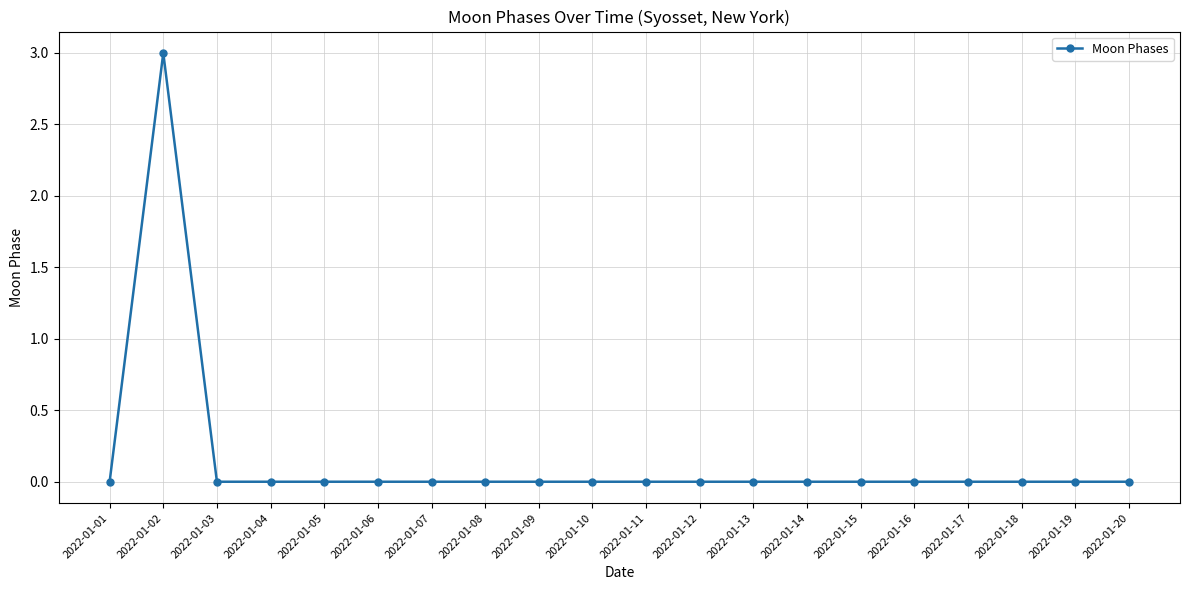

Where is the first local maximum?

2022-01-02